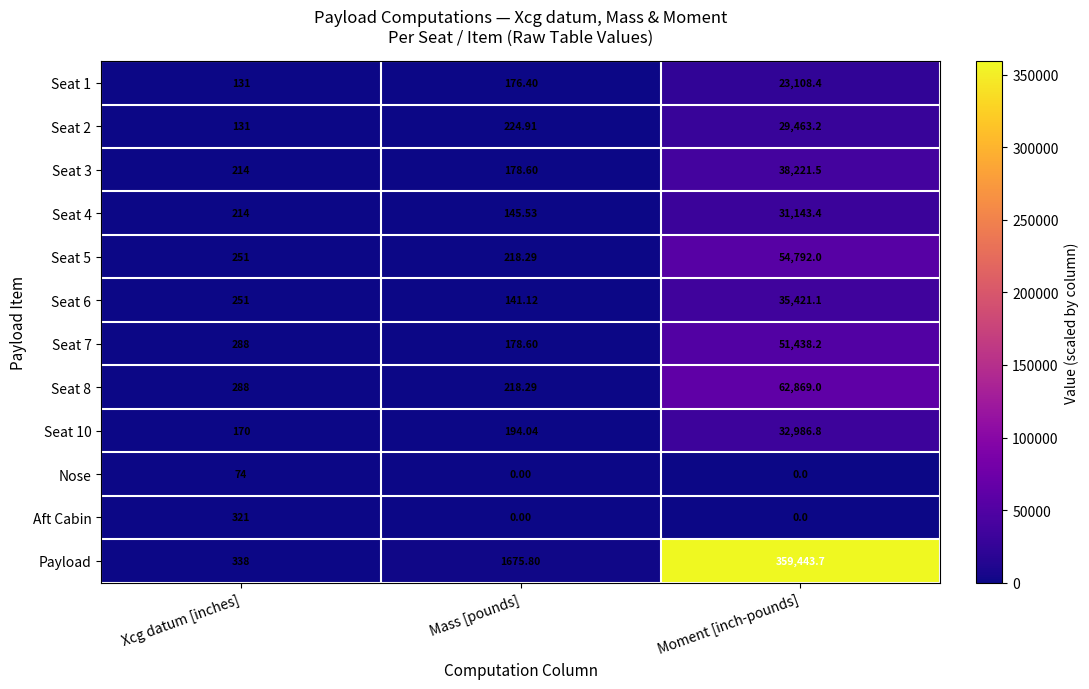

Rank the series by their maximum value, from highest to lowest.

Payload, Seat 8, Seat 5, Seat 7, Seat 3, Seat 6, Seat 10, Seat 4, Seat 2, Seat 1, Aft Cabin, Nose